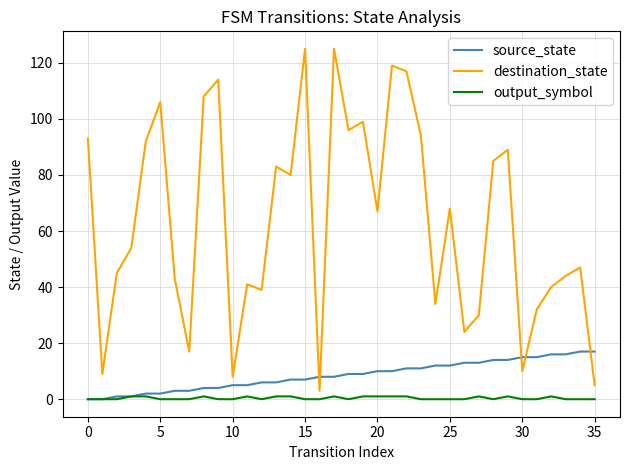

True or false: destination_state and output_symbol intersect in this chart.

False